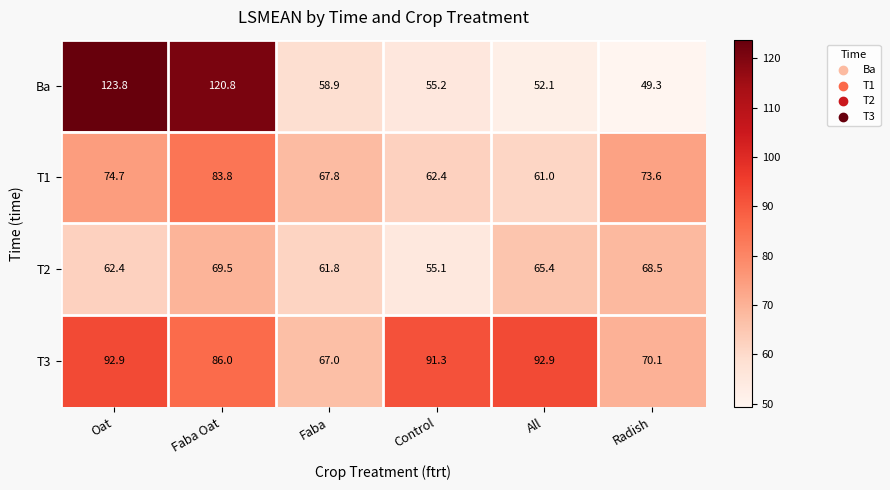

What value does the Ba series have at Radish?

49.3